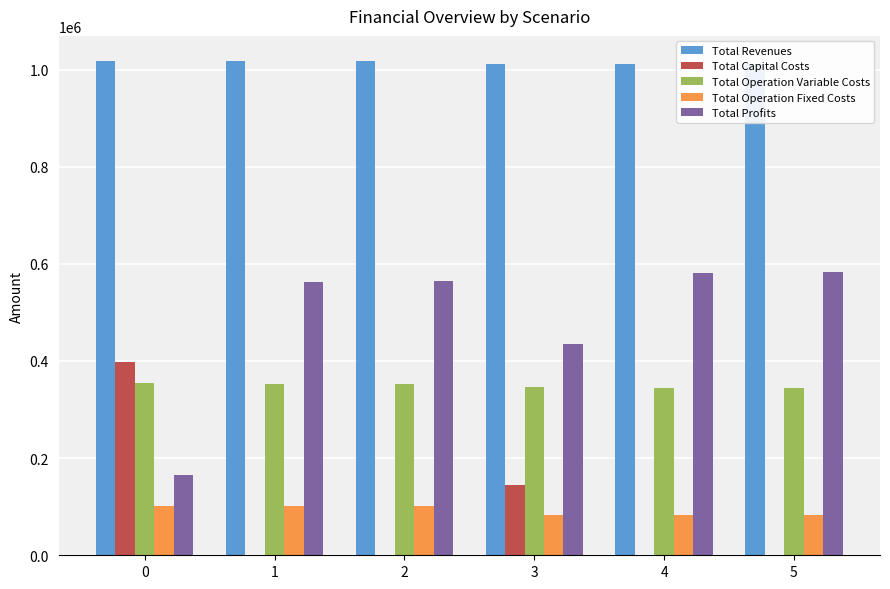

What is the maximum value for Total Operation Variable Costs?

353663.1